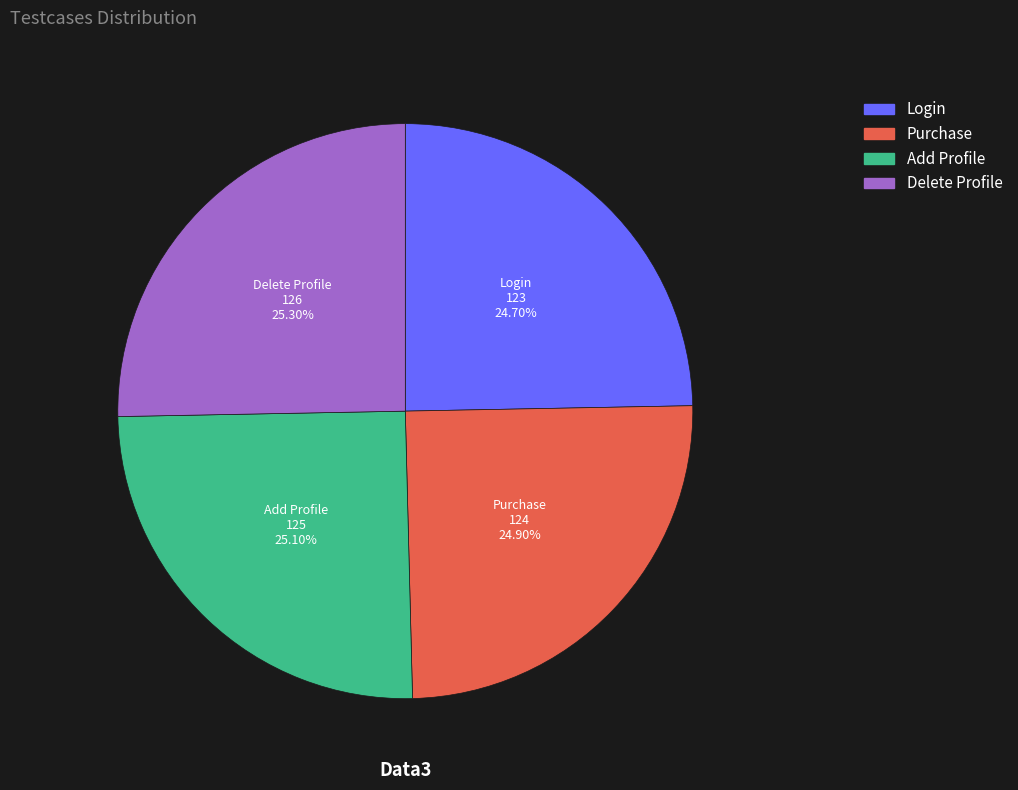

Approximately how many times larger is the value at Delete Profile compared to Purchase?

1.0